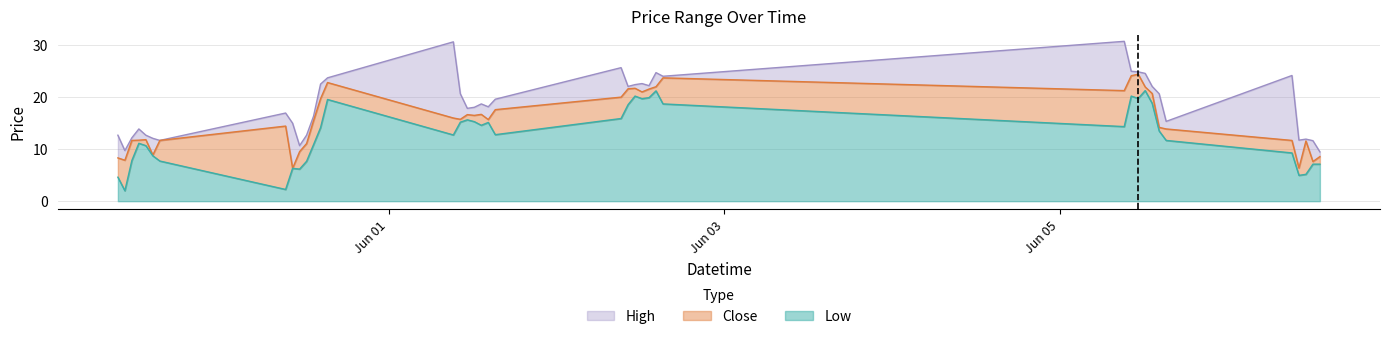

Where is Low nearest to the value 11?

2023-05-30 12:15